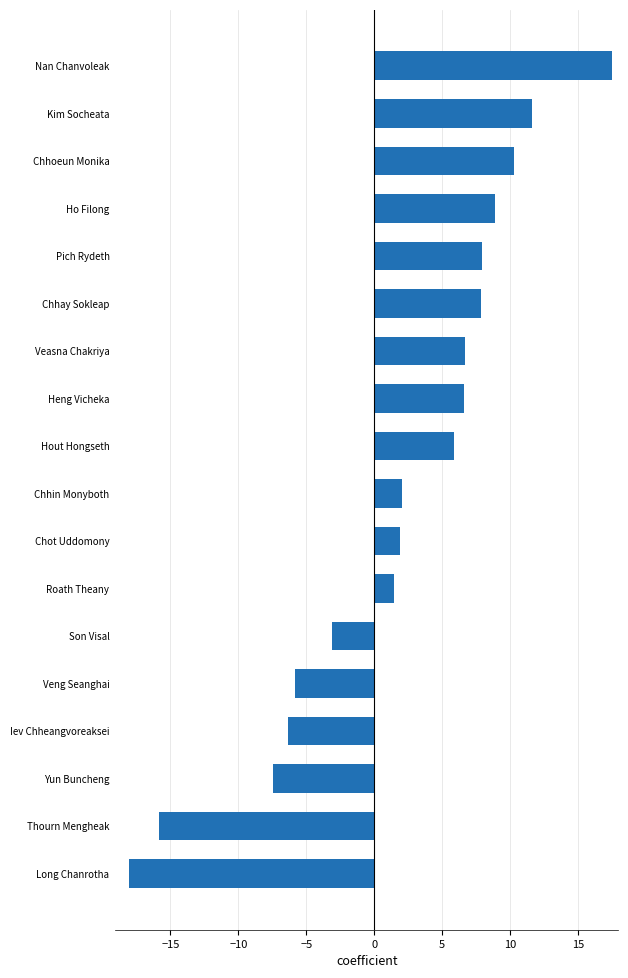

True or false: the data shows 8.9 at Ho Filong.

True